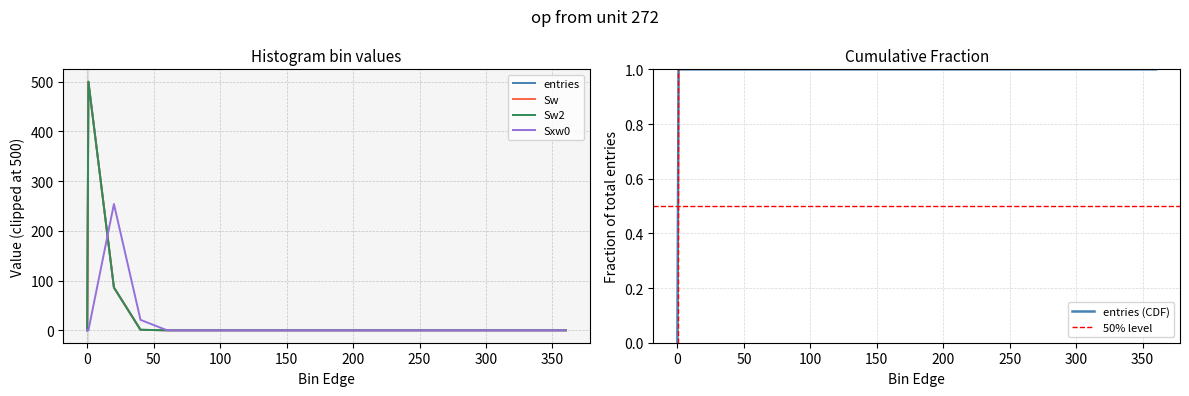

At how many categories does at least one series exceed 358?

1